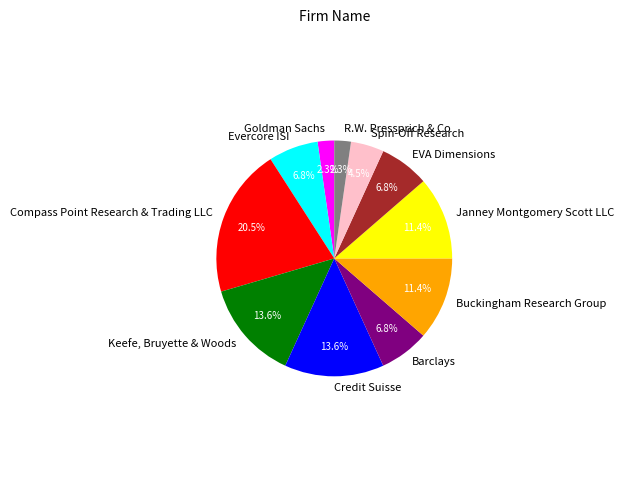

What is the total percentage of R.W. Pressprich & Co and Spin-Off Research?

6.8%